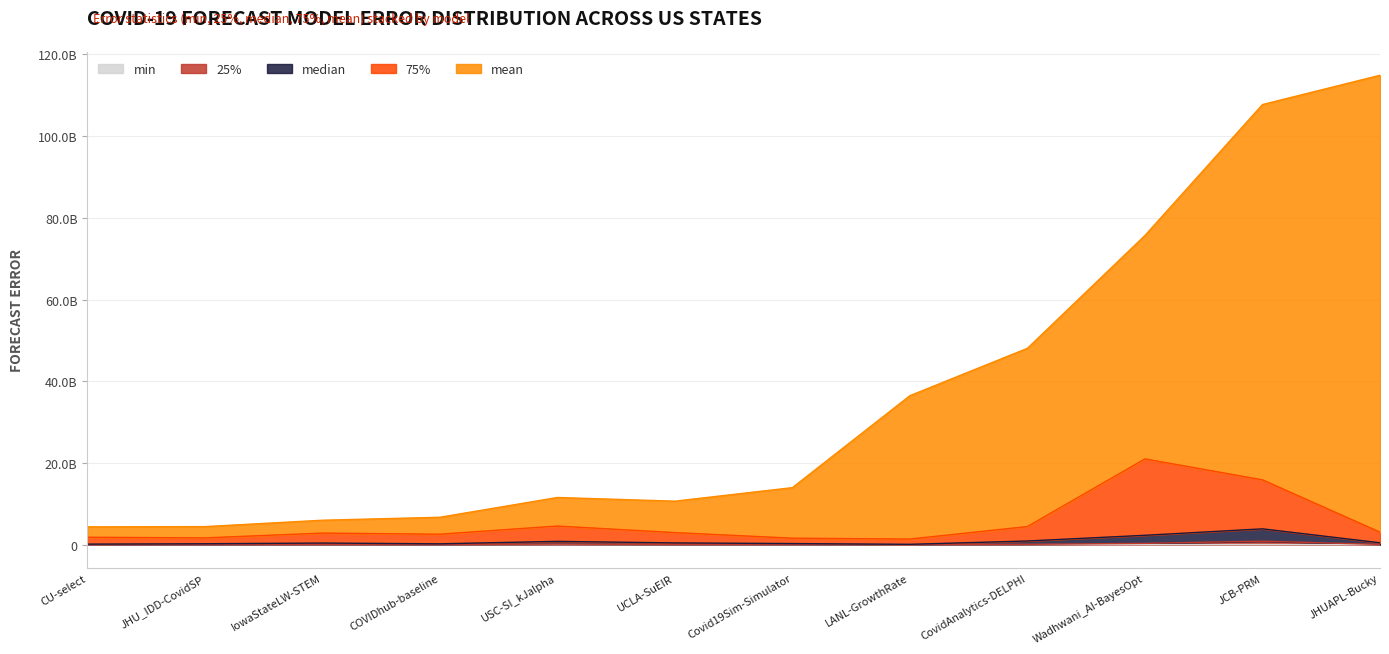

What is the value of the 25% point at the 10th from the left?

312183944.3